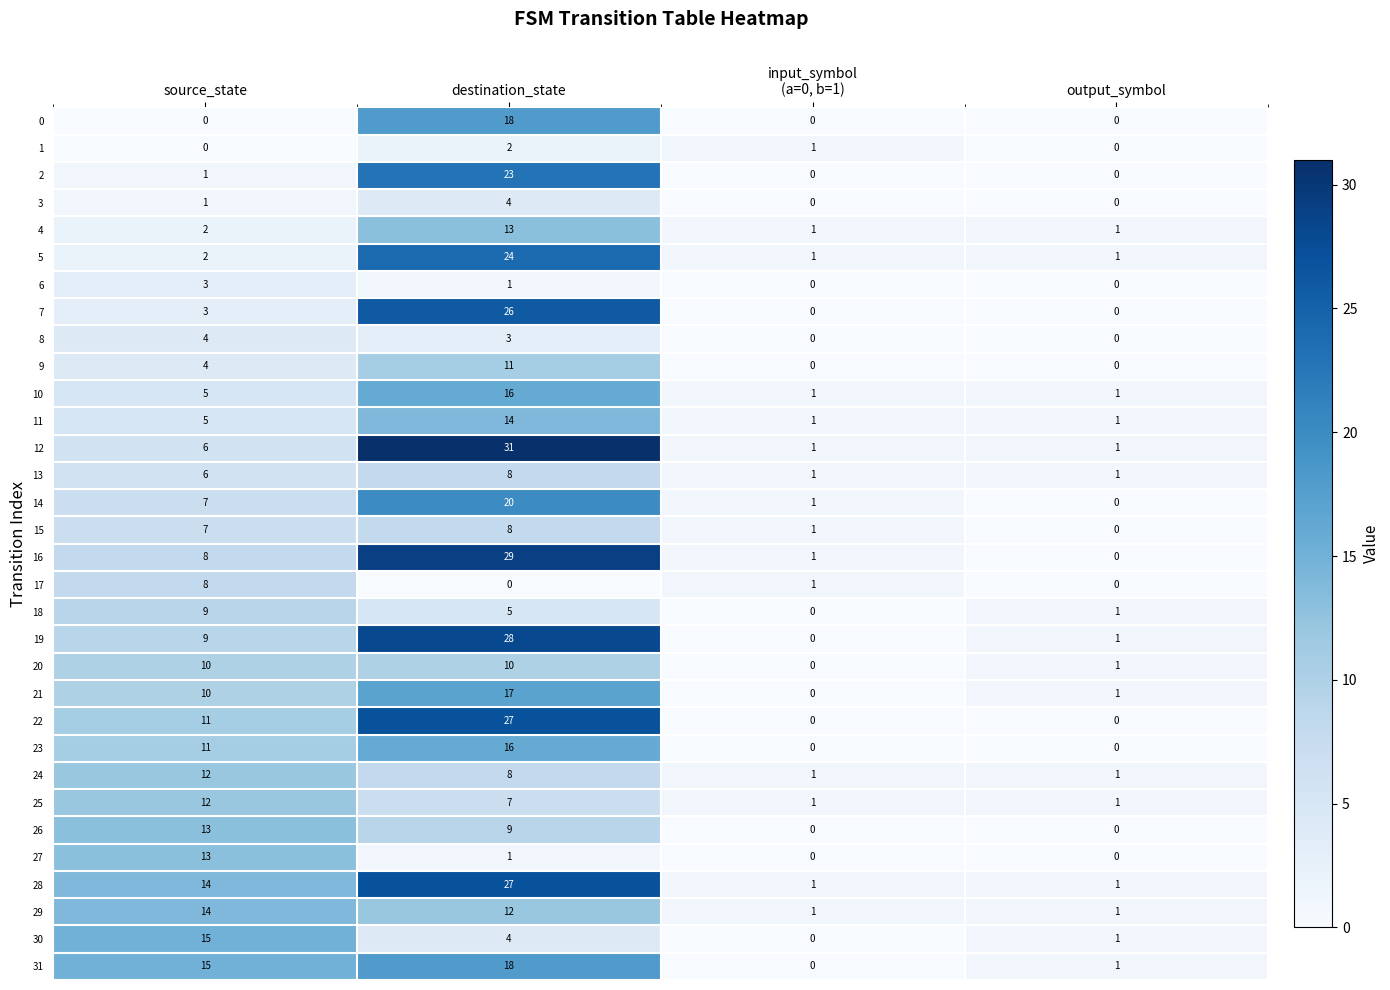

Which label corresponds to the largest value in the chart?

destination_state